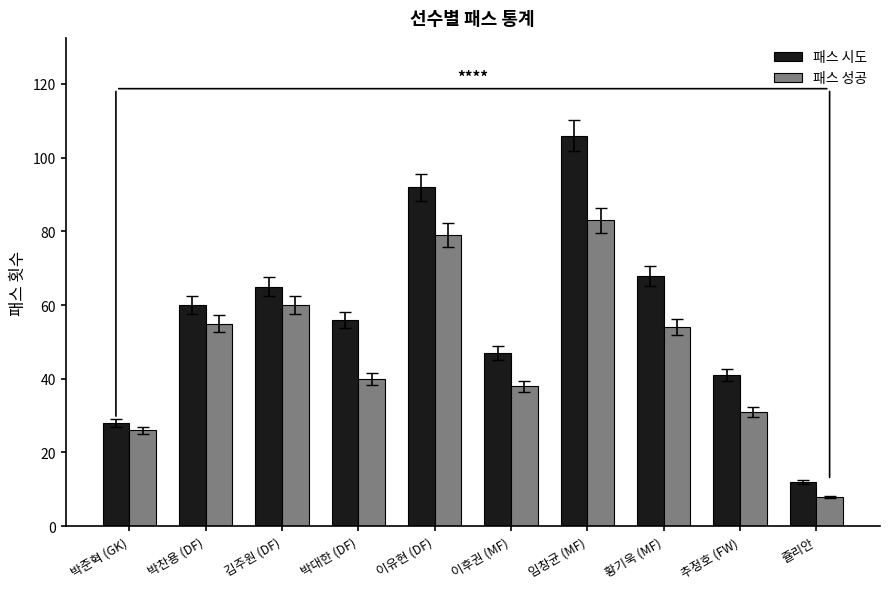

Rank the categories by 패스 시도 value from lowest to highest.

쥴리안, 박준혁 (GK), 추정호 (FW), 이후권 (MF), 박대한 (DF), 박찬용 (DF), 김주원 (DF), 황기욱 (MF), 이유현 (DF), 임창균 (MF)